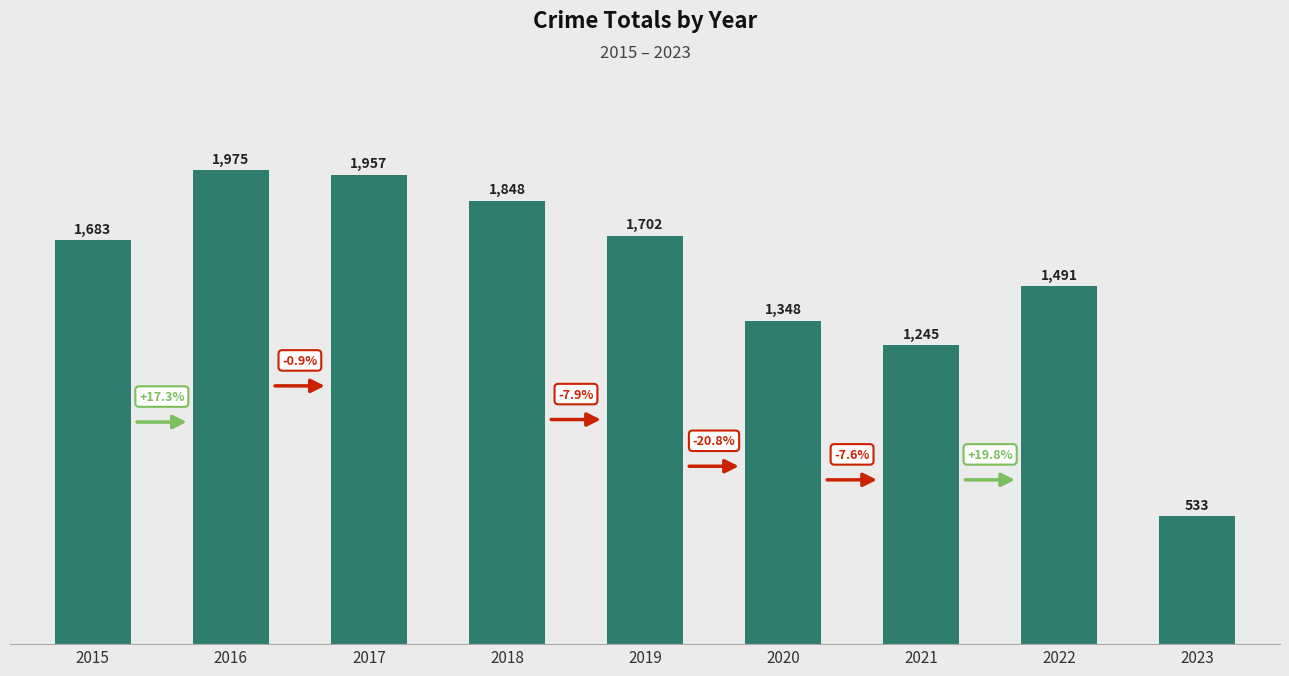

At which label is the value closest to 1254?

2021